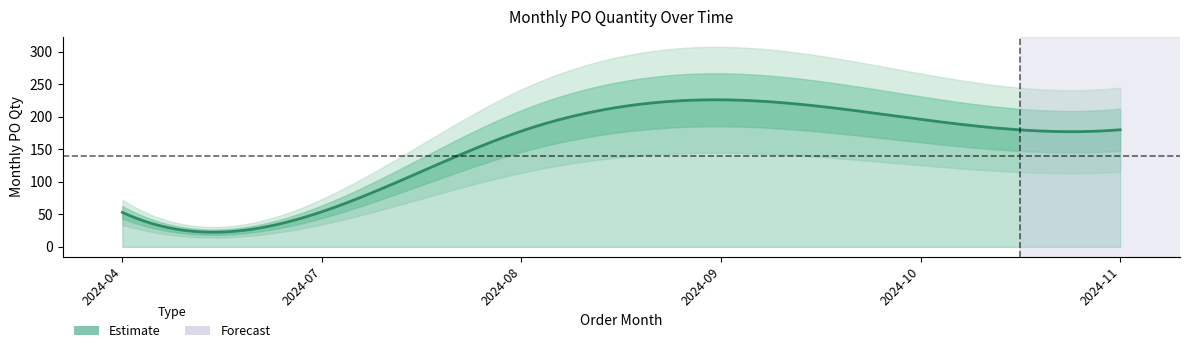

Reading left to right, extract all data points from this chart.

53	54	178	226	196	180